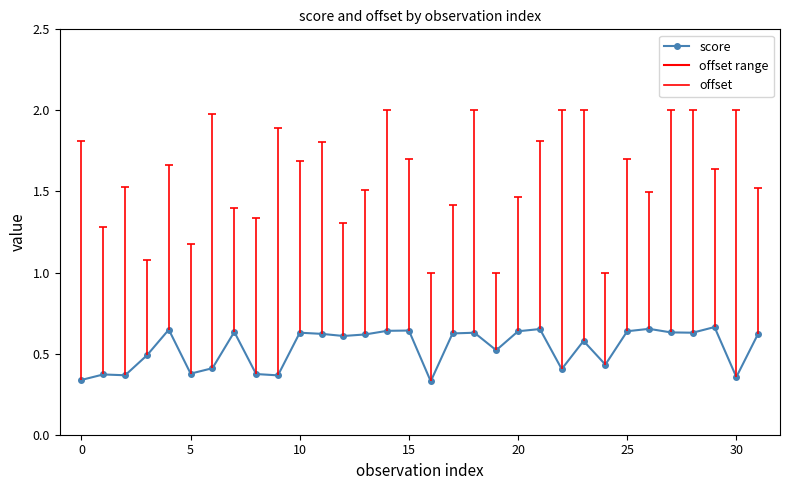

What is the average value?

0.5